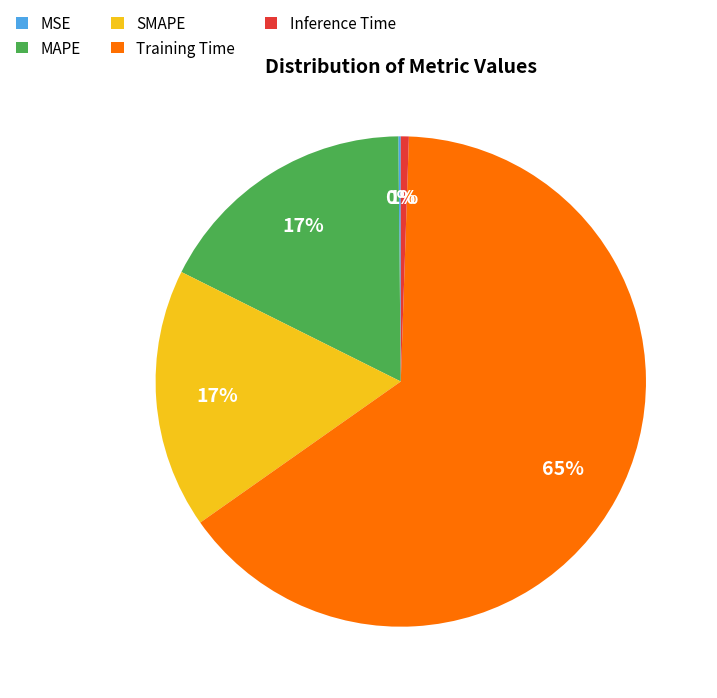

To the nearest percent, what is the average slice percentage?

20%